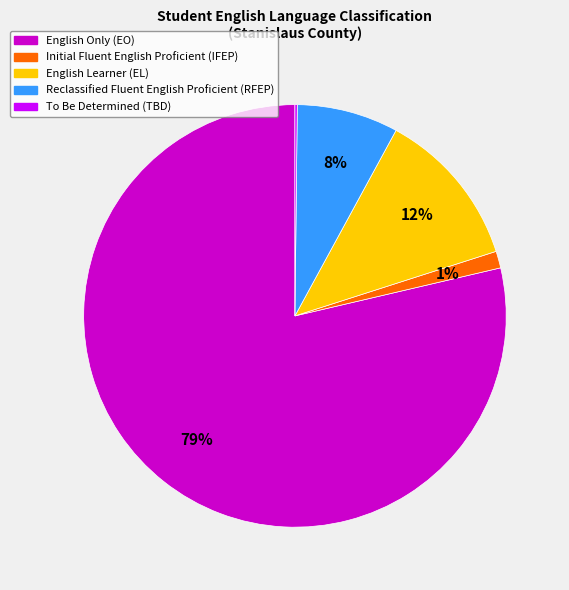

Which category has the biggest portion of the pie?

English Only (EO)